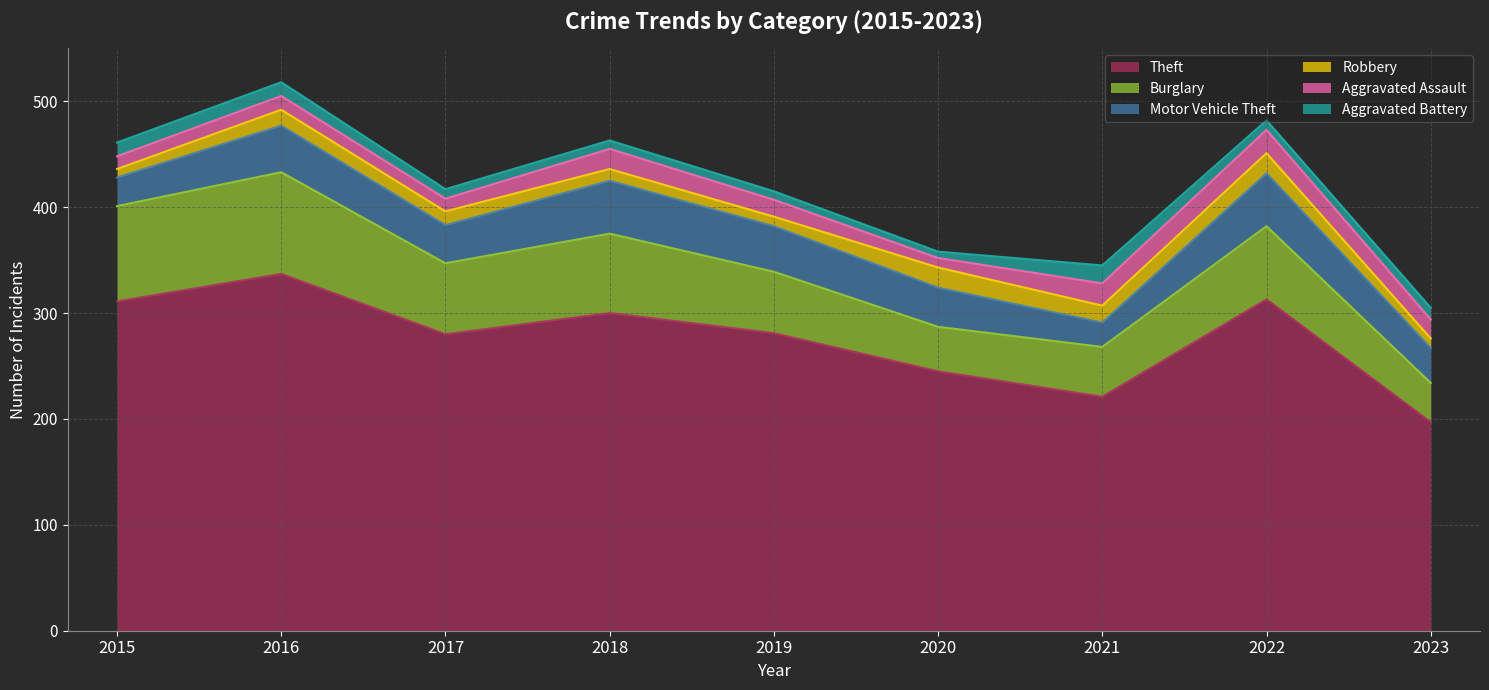

At how many categories does at least one series exceed 275?

6